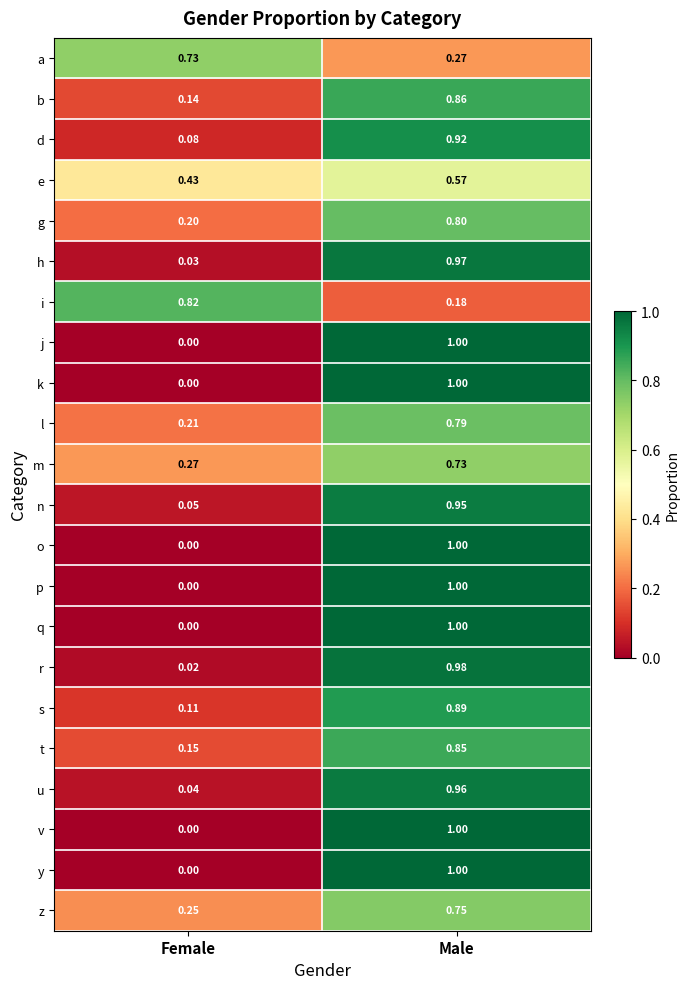

At which label does t reach its minimum?

Female